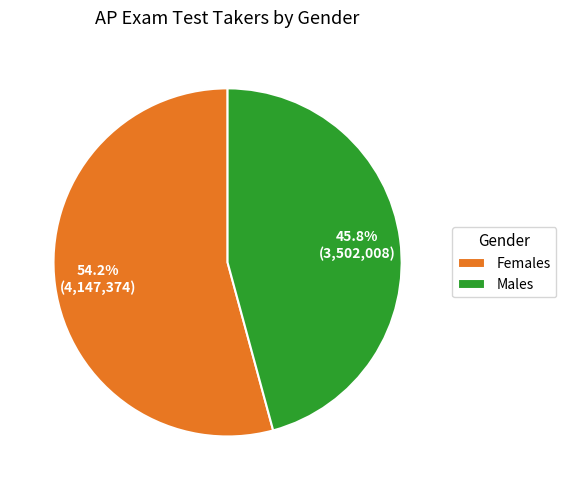

Is it true that Females is 49% of the pie?

False